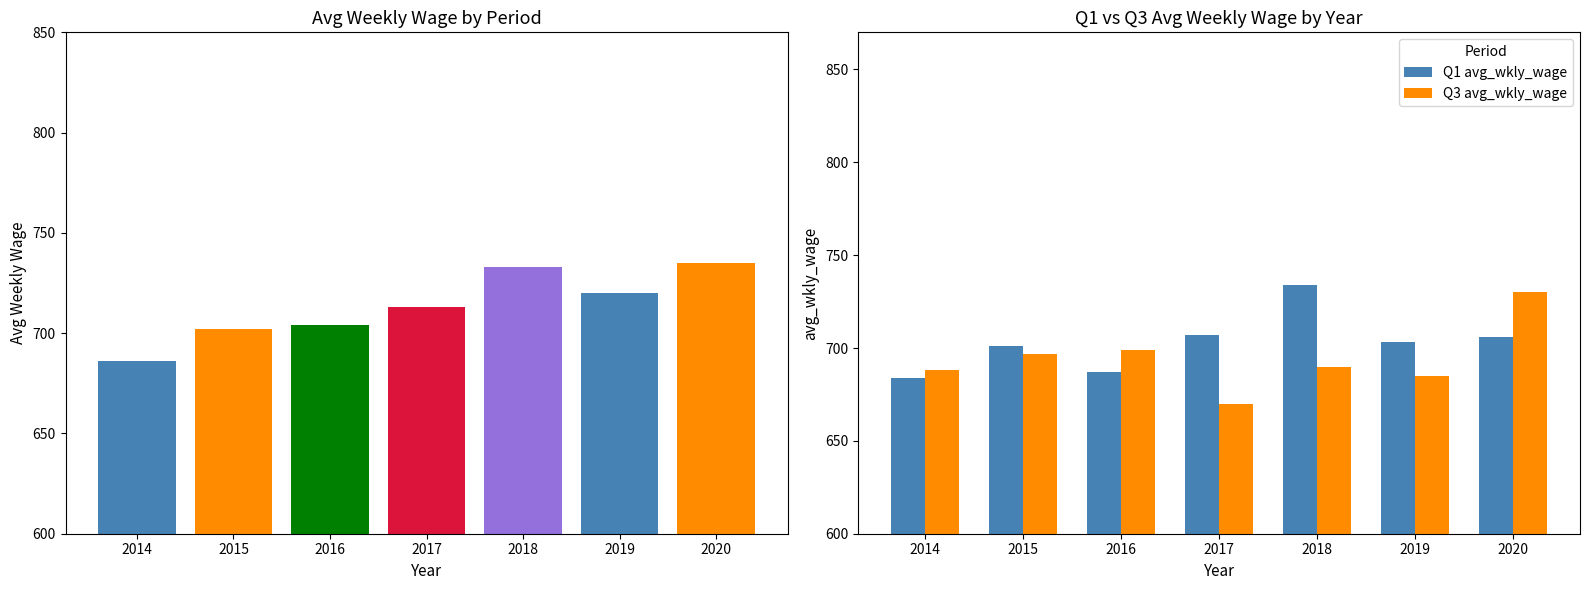

Which series has the widest spread of values?

Q3 avg_wkly_wage